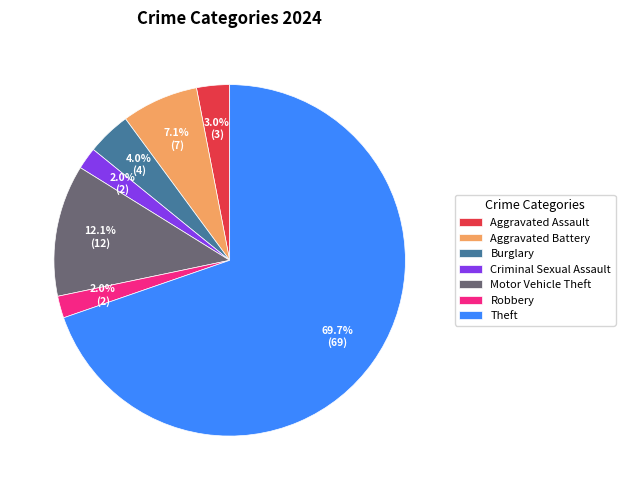

Between Aggravated Battery and Motor Vehicle Theft, which is larger?

Motor Vehicle Theft